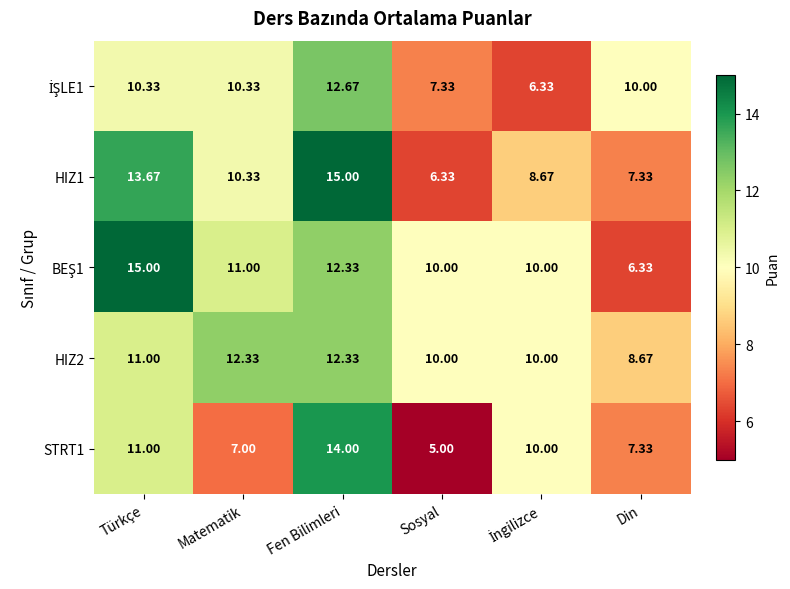

Which category has the lowest value across all series?

Sosyal